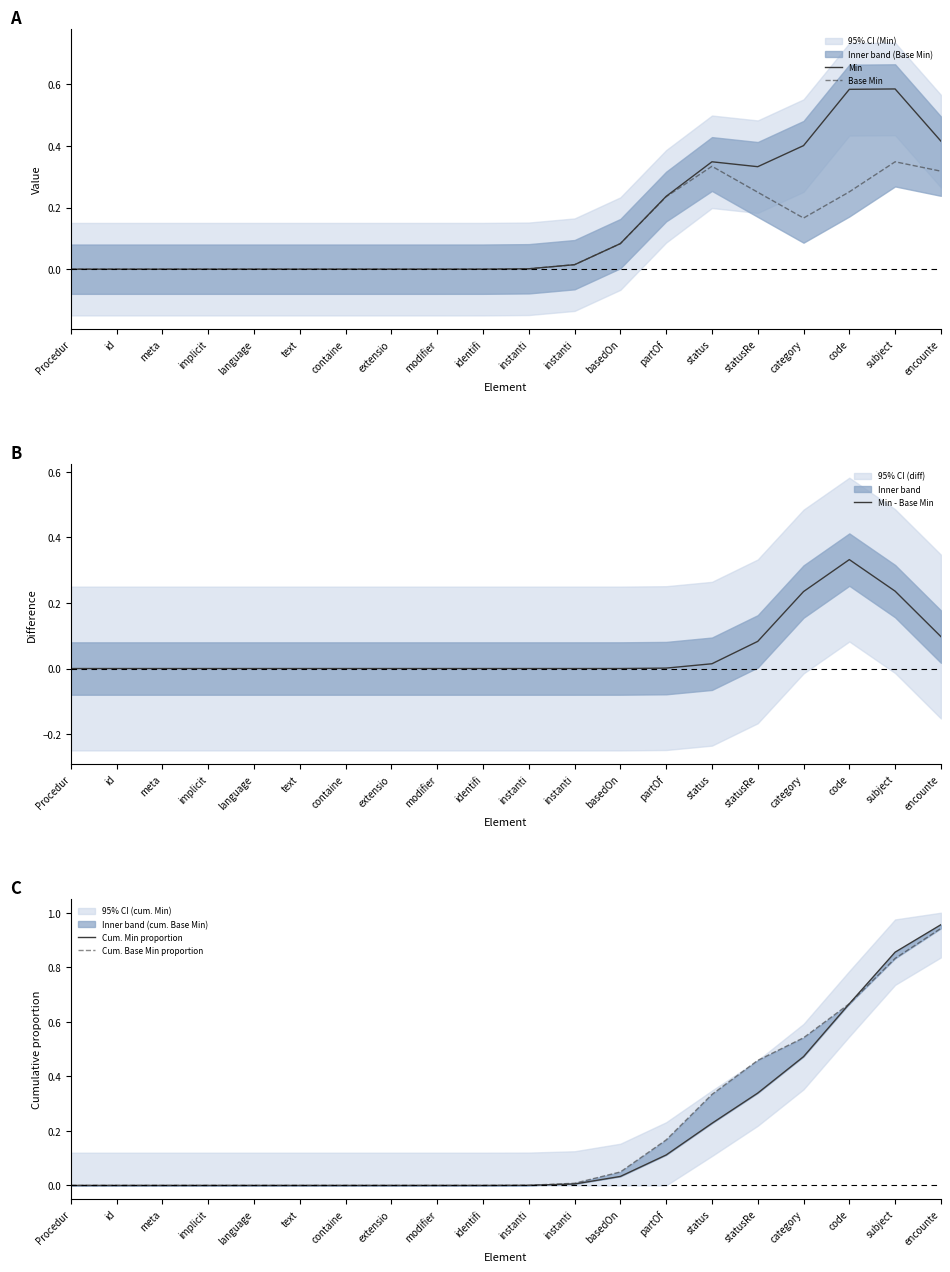

What is the difference between the maximum and second lowest values in the Base Min series?

0.3